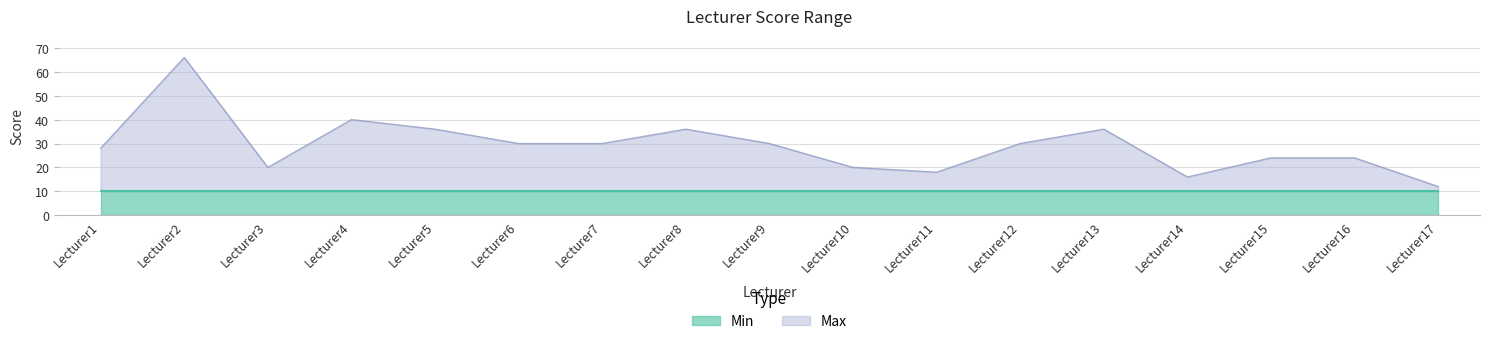

What is the minimum value for Min?

10